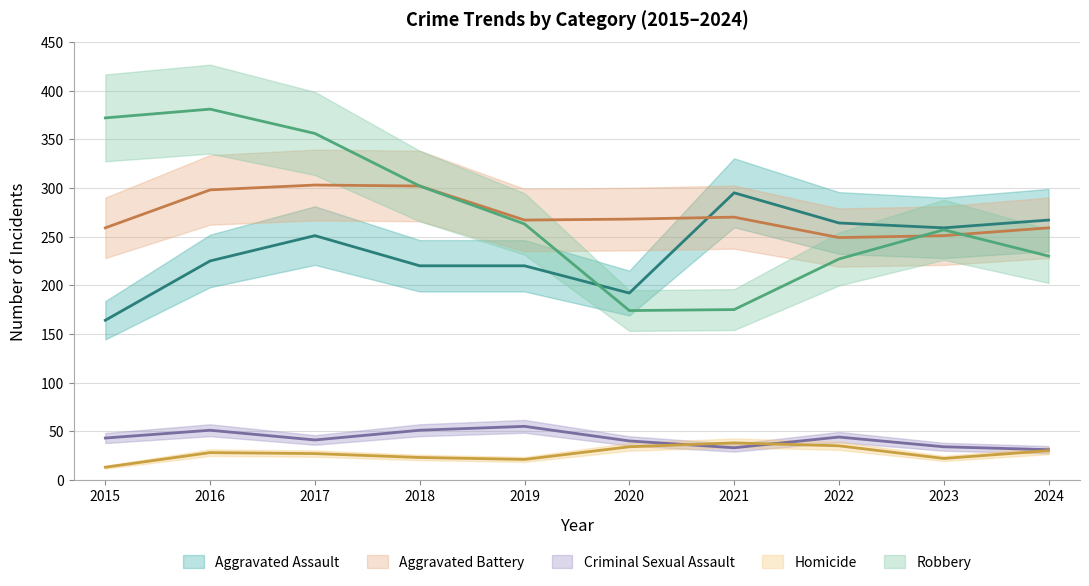

True or false: Aggravated Battery and Robbery cross at least once.

True